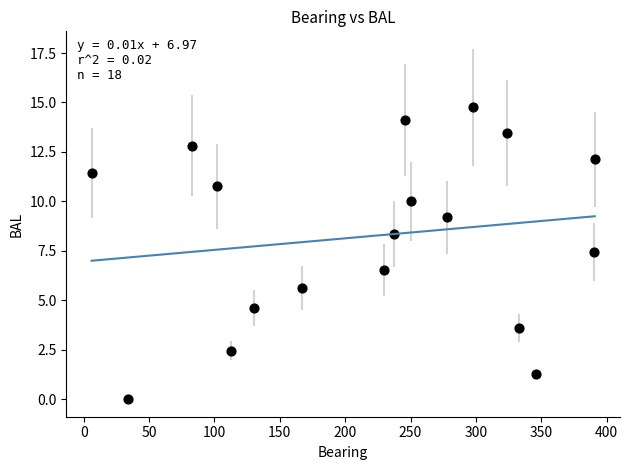

What is the range of X values (max minus min)?

385.0